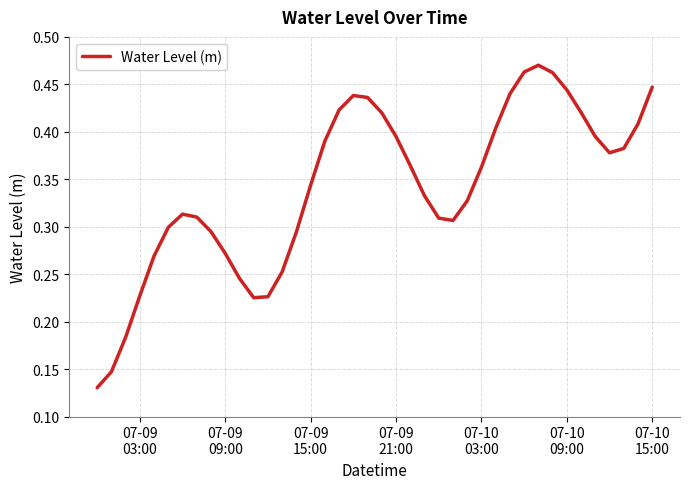

What is the sum of all values?

13.7